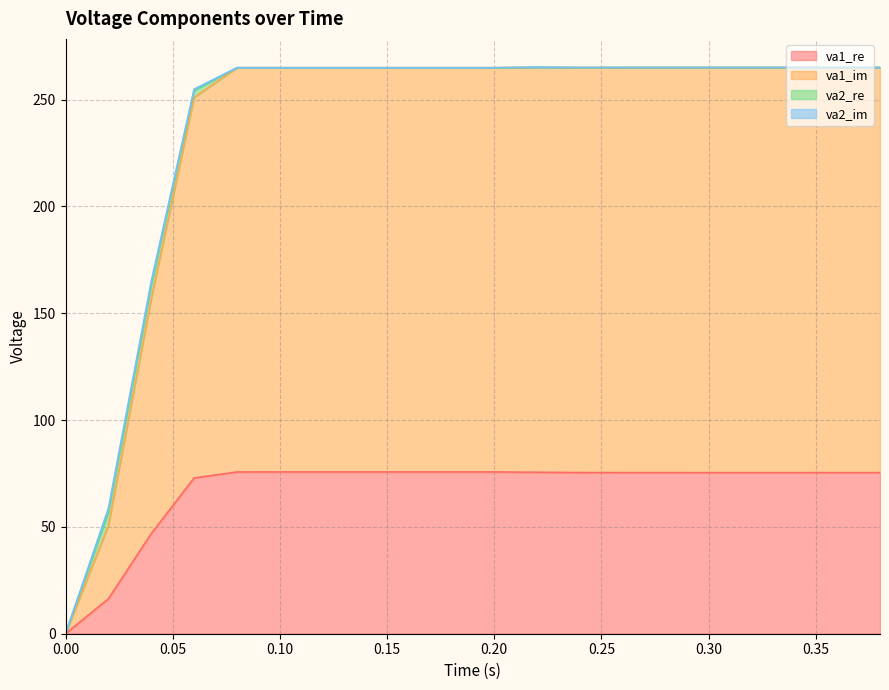

What is the average value of the va1_re series?

67.2